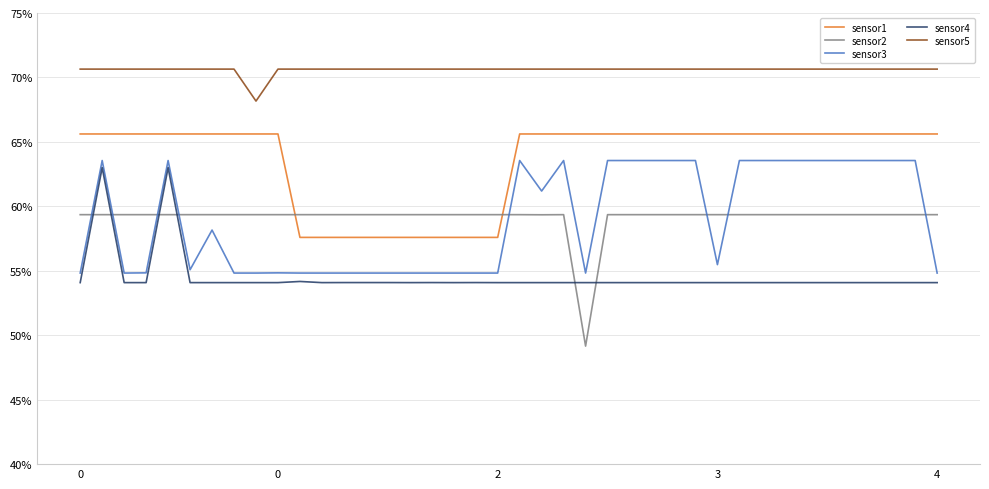

At which label is sensor1 closest to 0?

10